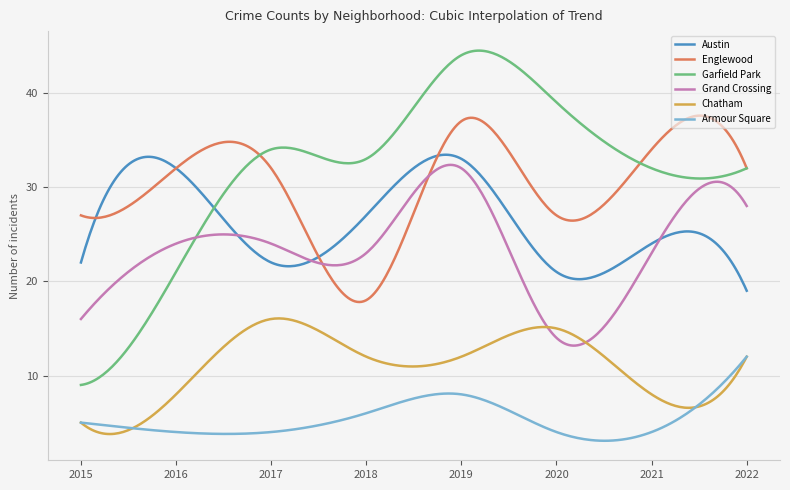

What is the maximum value shown in the chart?

44.5